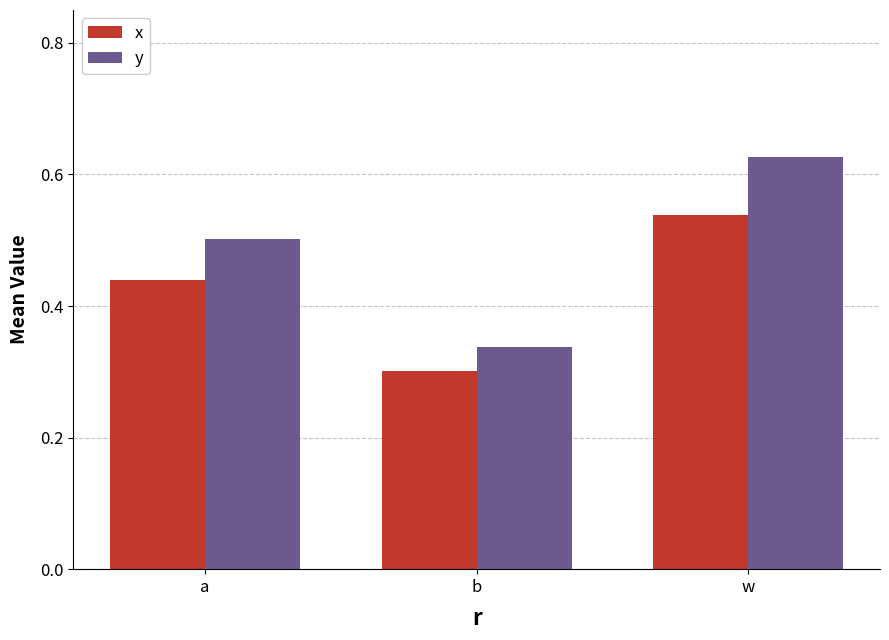

The y series shows 0.3 at b. True or false?

True